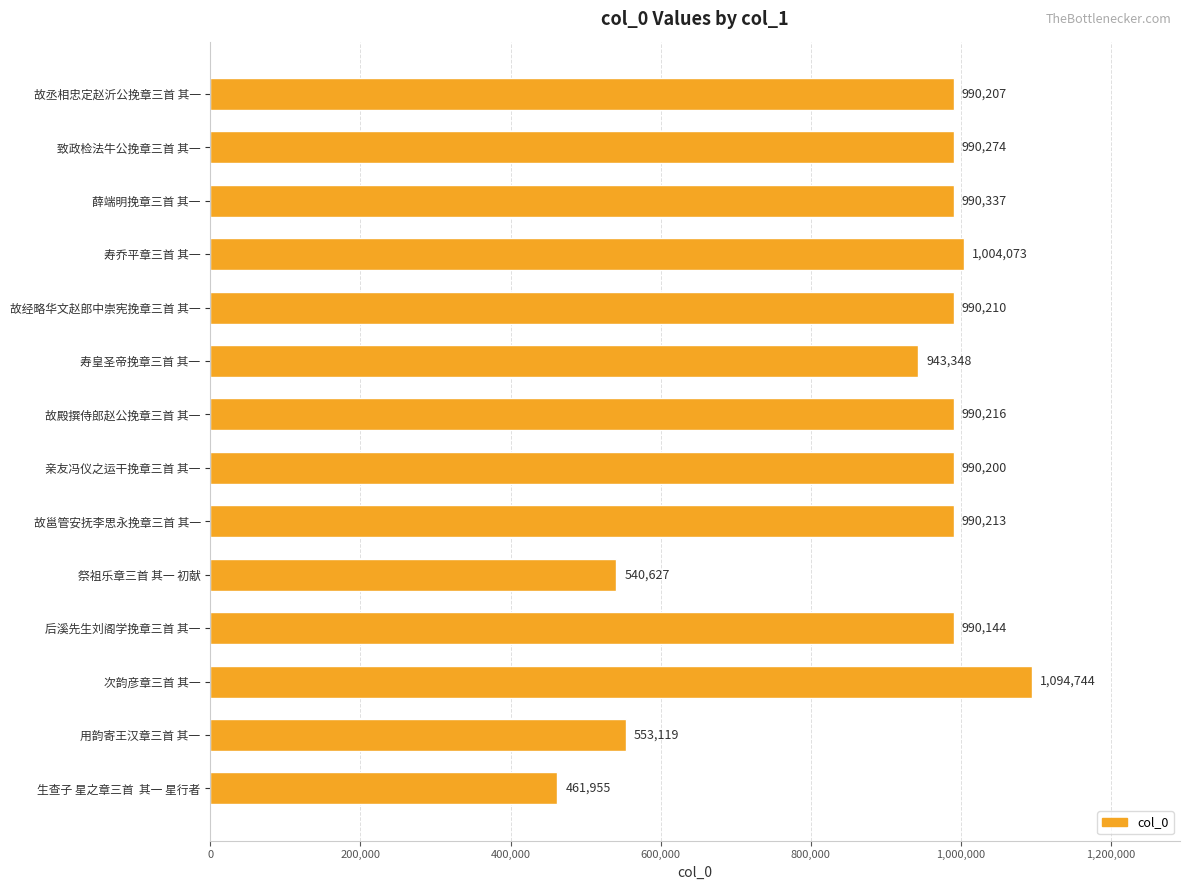

Is it true that the value at 亲友冯仪之运干挽章三首 其一 is 491647?

False